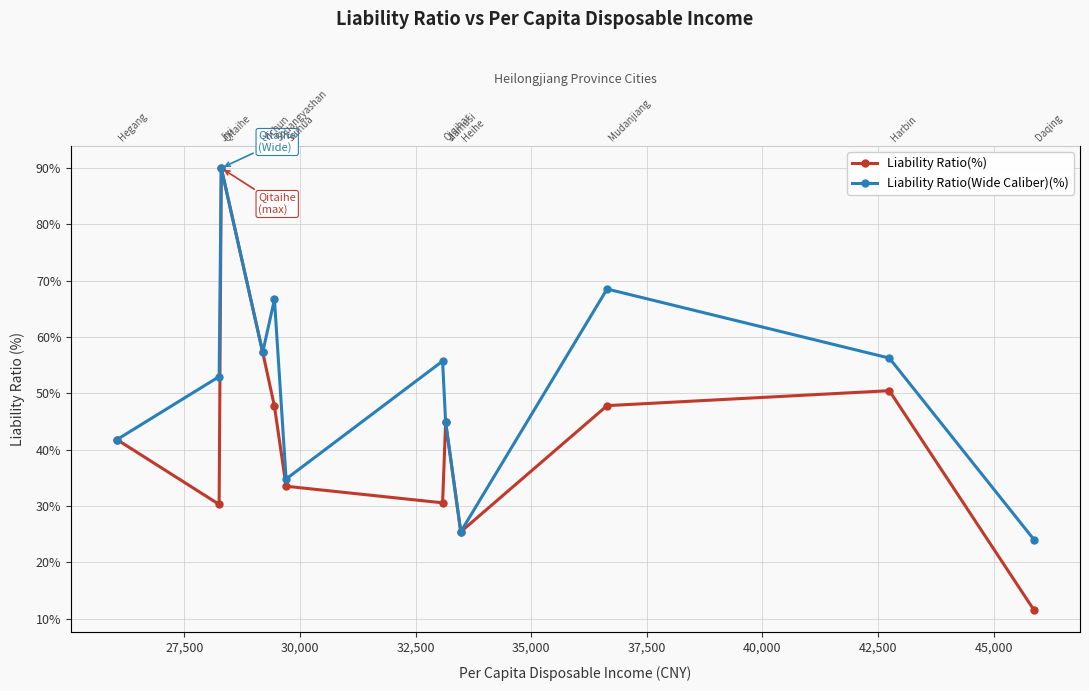

Reading right to left, list all the values displayed in this chart.

Liability Ratio(%): 11.5	50.5	47.8	25.4	44.9	30.6	33.5	47.7	57.3	90.0	30.3	41.8
Liability Ratio(Wide Caliber)(%): 24.0	56.3	68.5	25.4	44.9	55.7	34.8	66.7	57.3	90.0	53.0	41.8